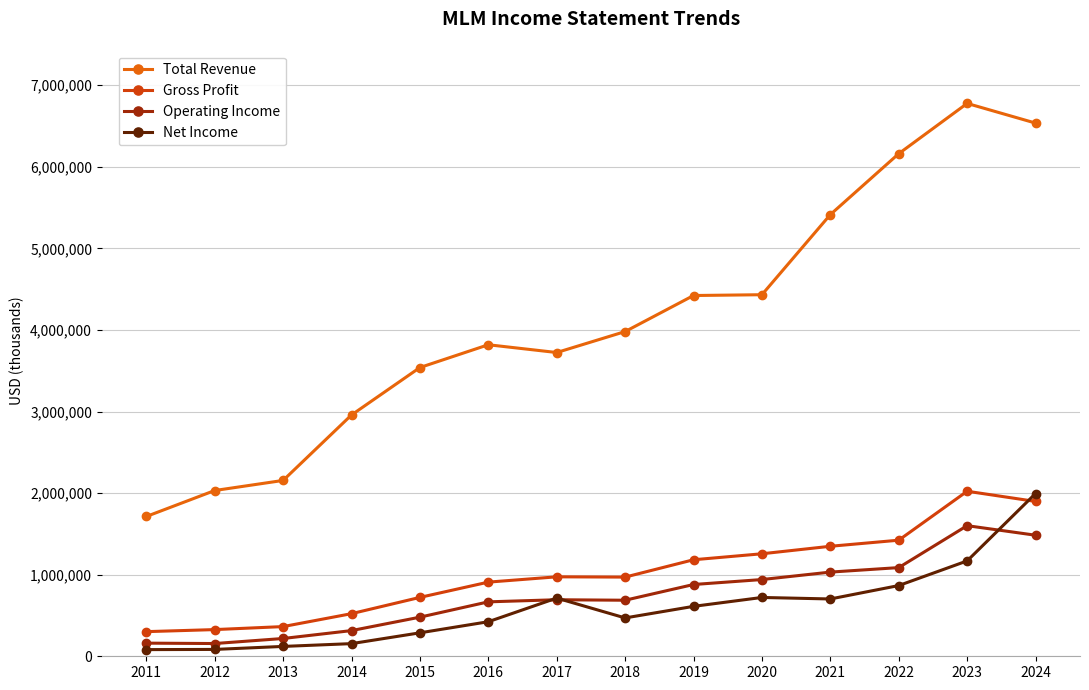

True or false: Gross Profit and Net Income intersect in this chart.

True